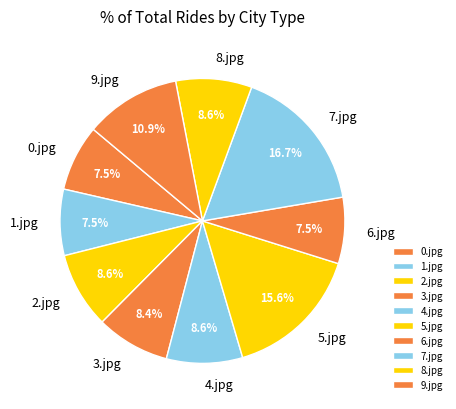

Approximately how many times larger is the value at 3.jpg compared to 1.jpg?

1.1